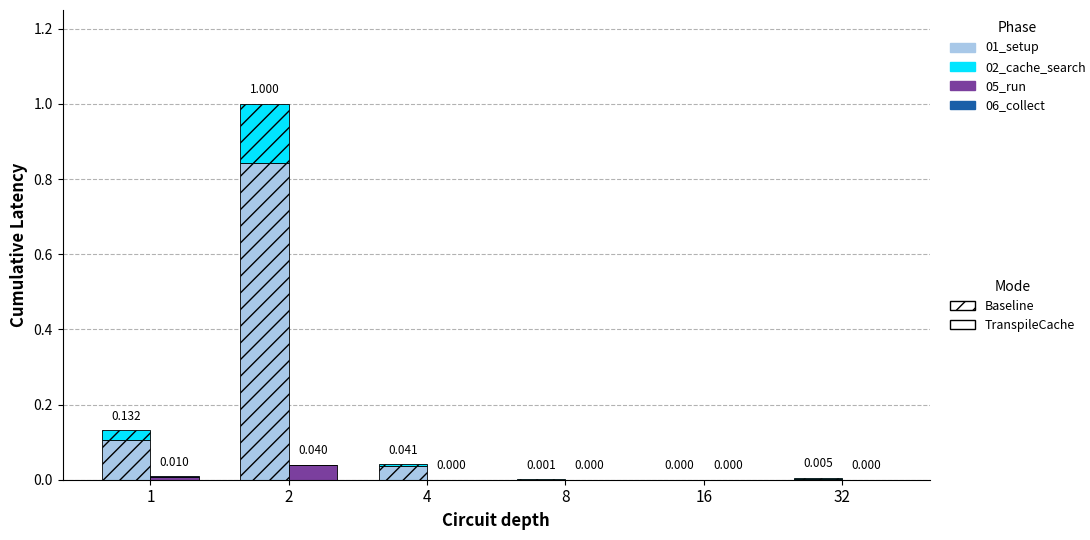

Which series has the largest total across all categories?

baseline_col_2